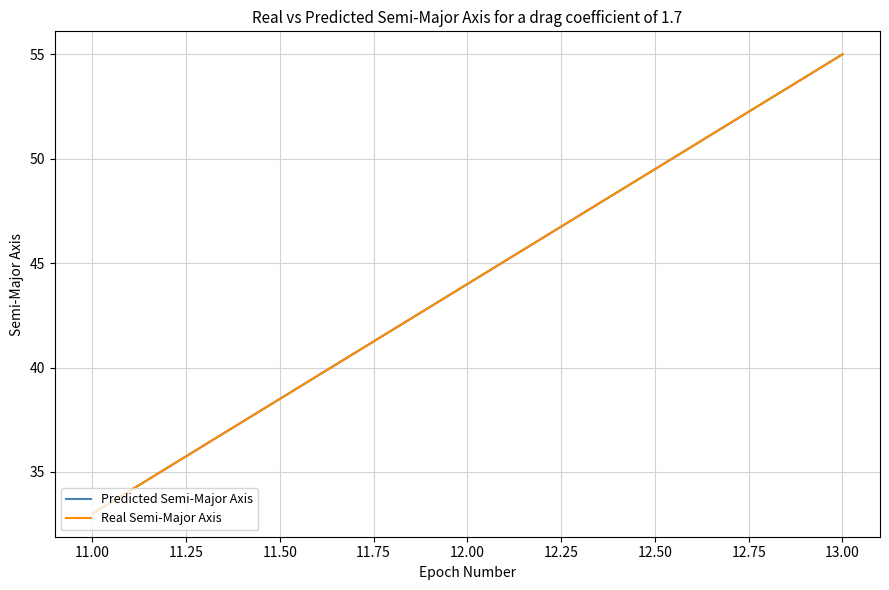

Does the chart have visible grid lines?

Yes